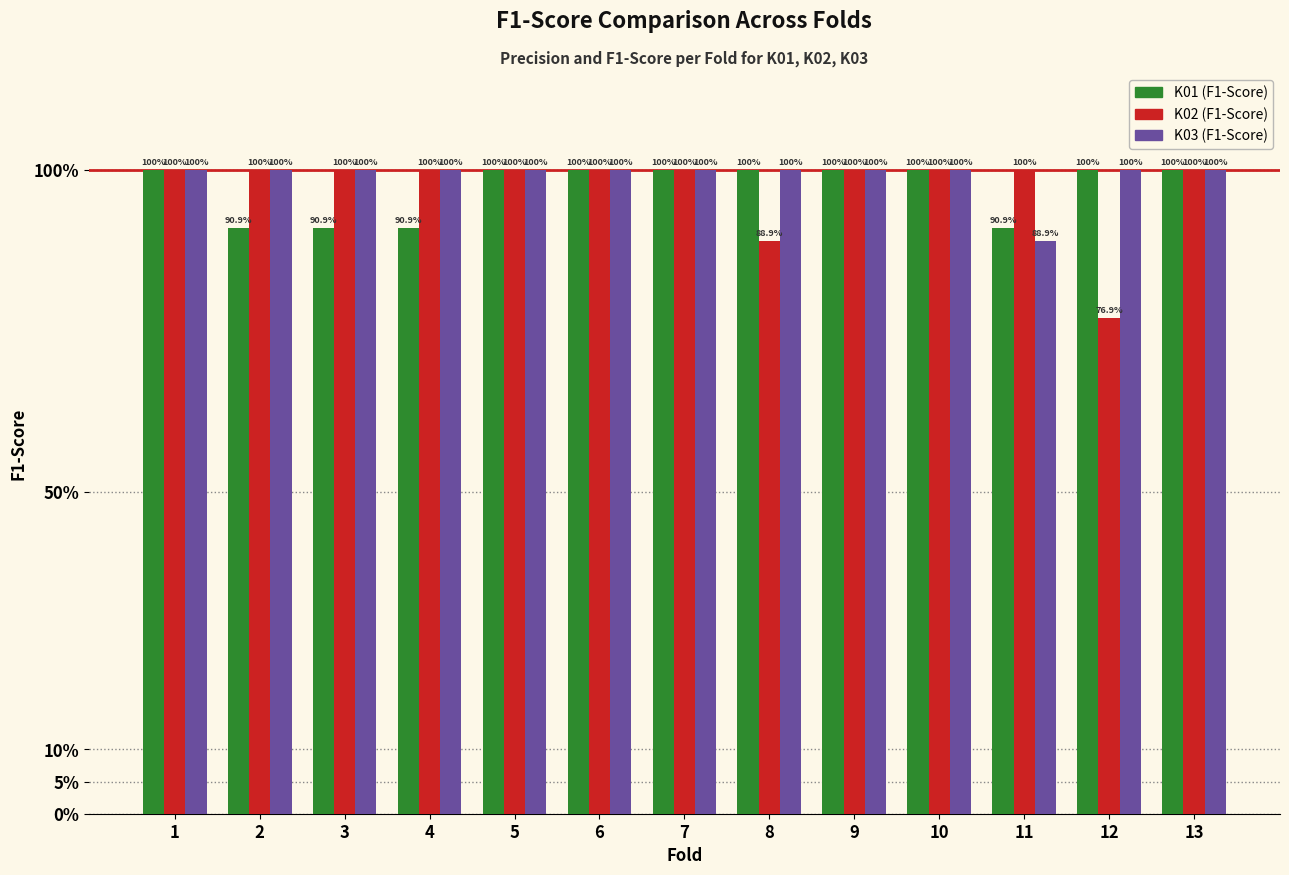

What are all the series names shown in the legend?

K01 (F1-Score), K02 (F1-Score), K03 (F1-Score)